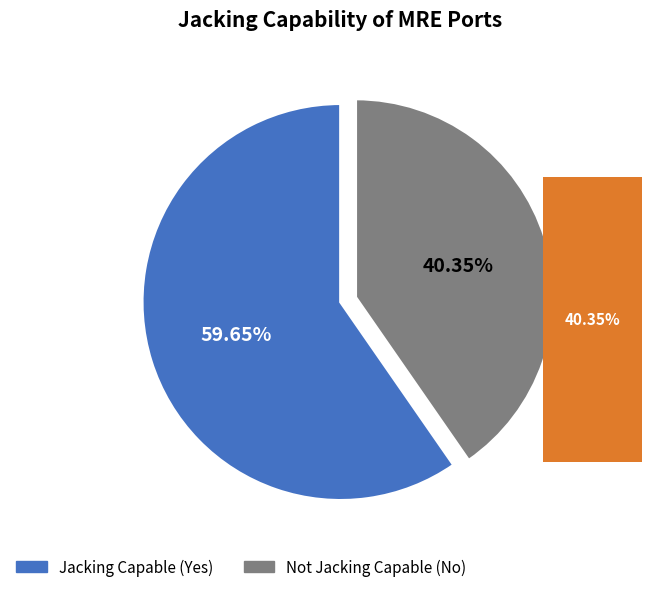

What is the ratio of the value at Yes to the value at No?

1.5